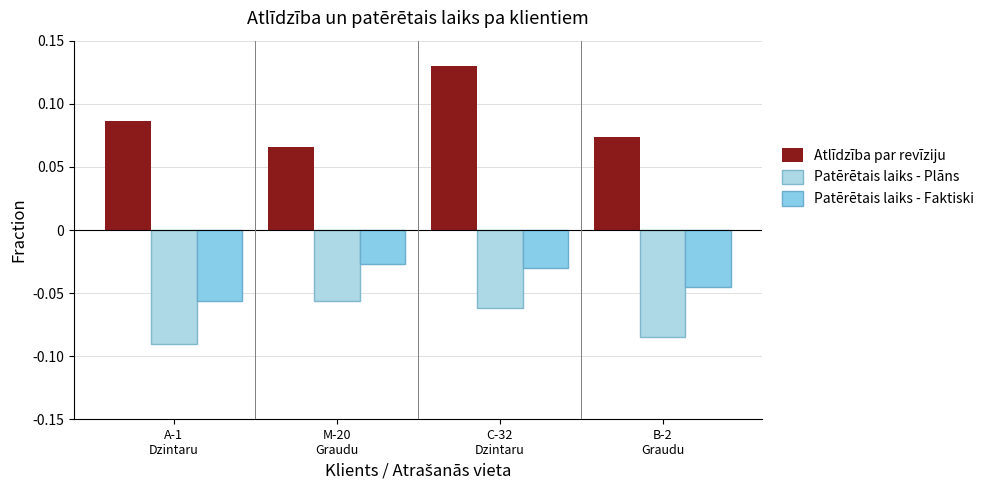

Between C-32
Dzintaru and A-1
Dzintaru, which is larger?

C-32
Dzintaru